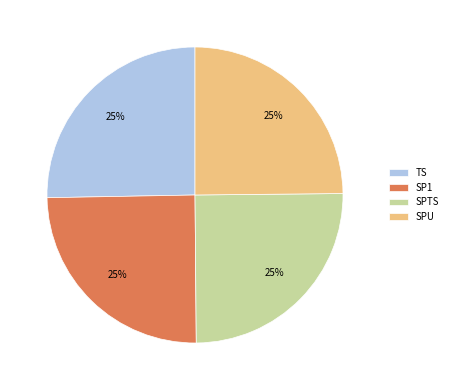

Is it true that SPTS is 11% of the pie?

False